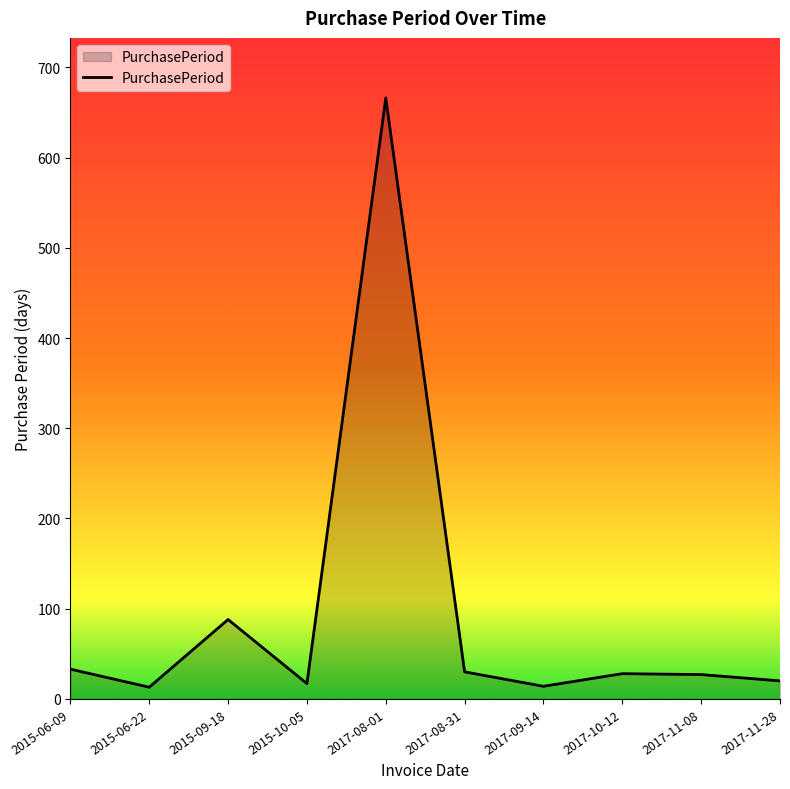

What is the change in value from 2015-06-22 to 2017-10-12?

+15